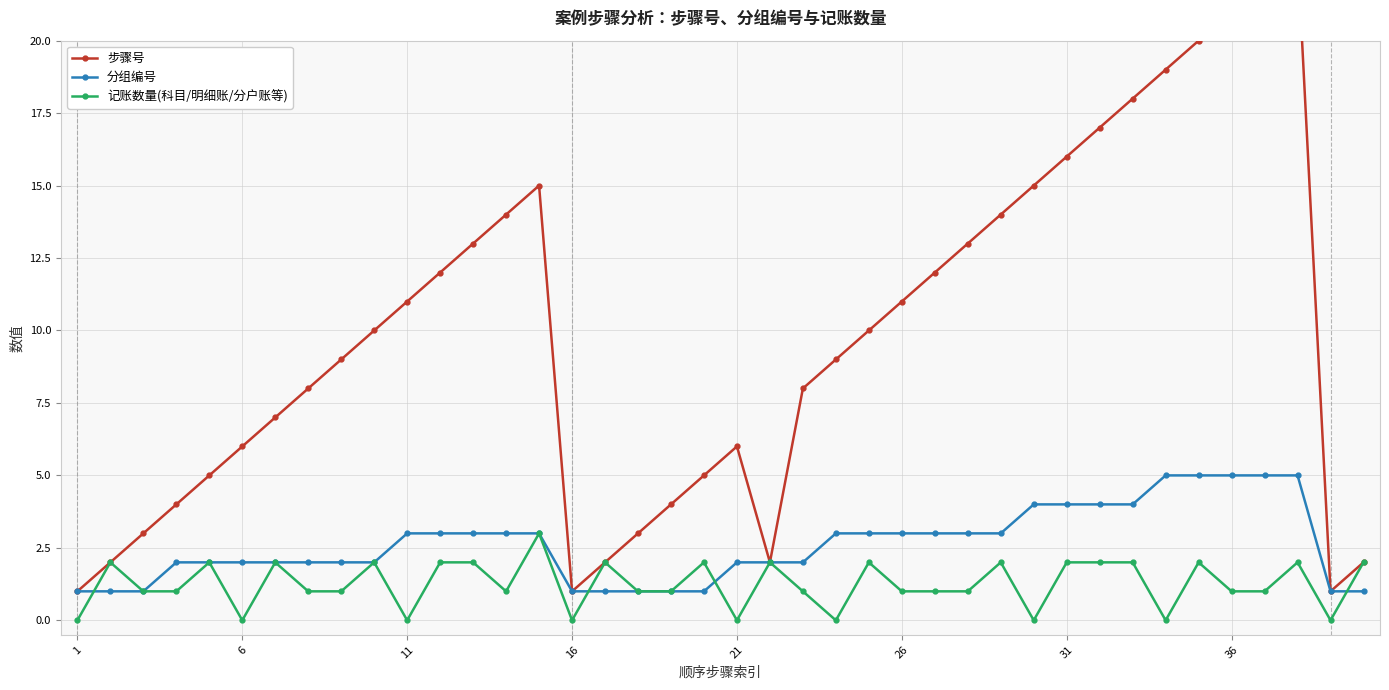

Count the number of categories in the chart.

40